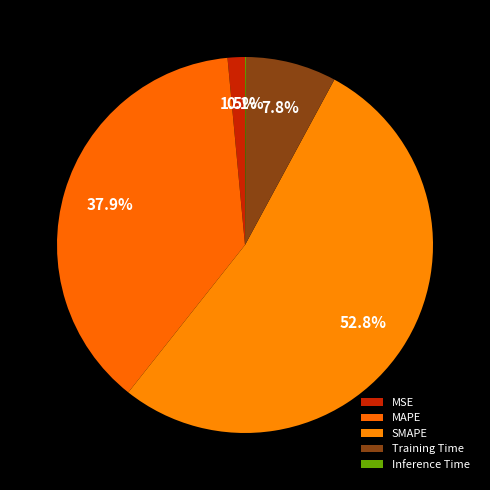

Rank the categories by value from lowest to highest.

Inference Time, MSE, Training Time, MAPE, SMAPE